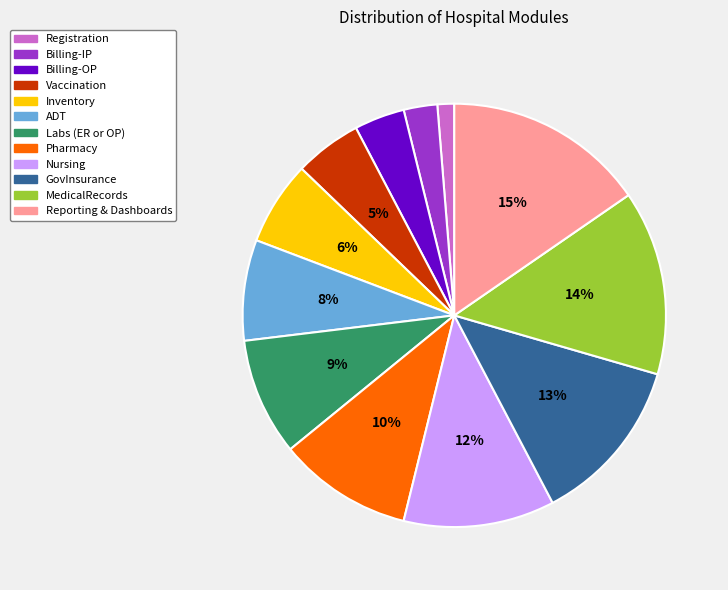

To the nearest percent, what is the difference between the Billing-OP and ADT slice percentages?

4%